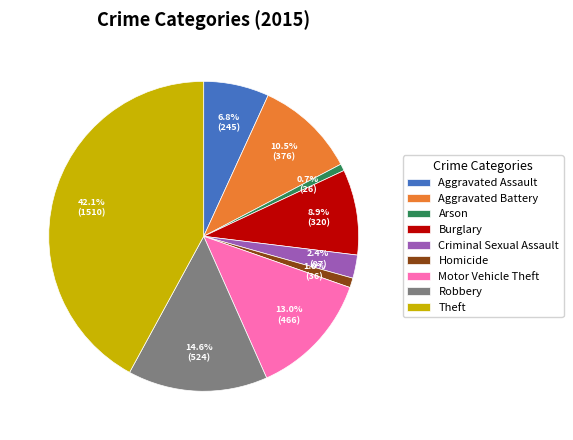

To the nearest percent, what percentage of the pie is Robbery?

15%